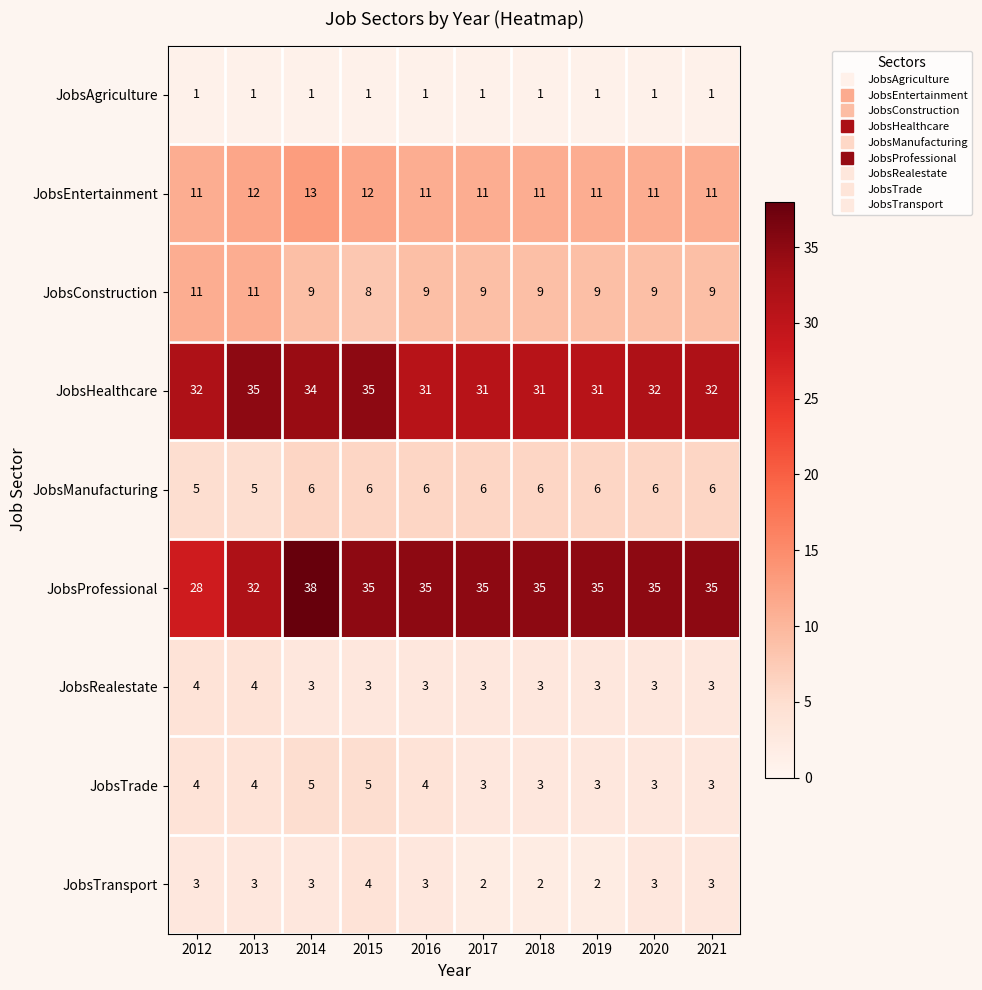

Which category has the highest value across all series?

2014